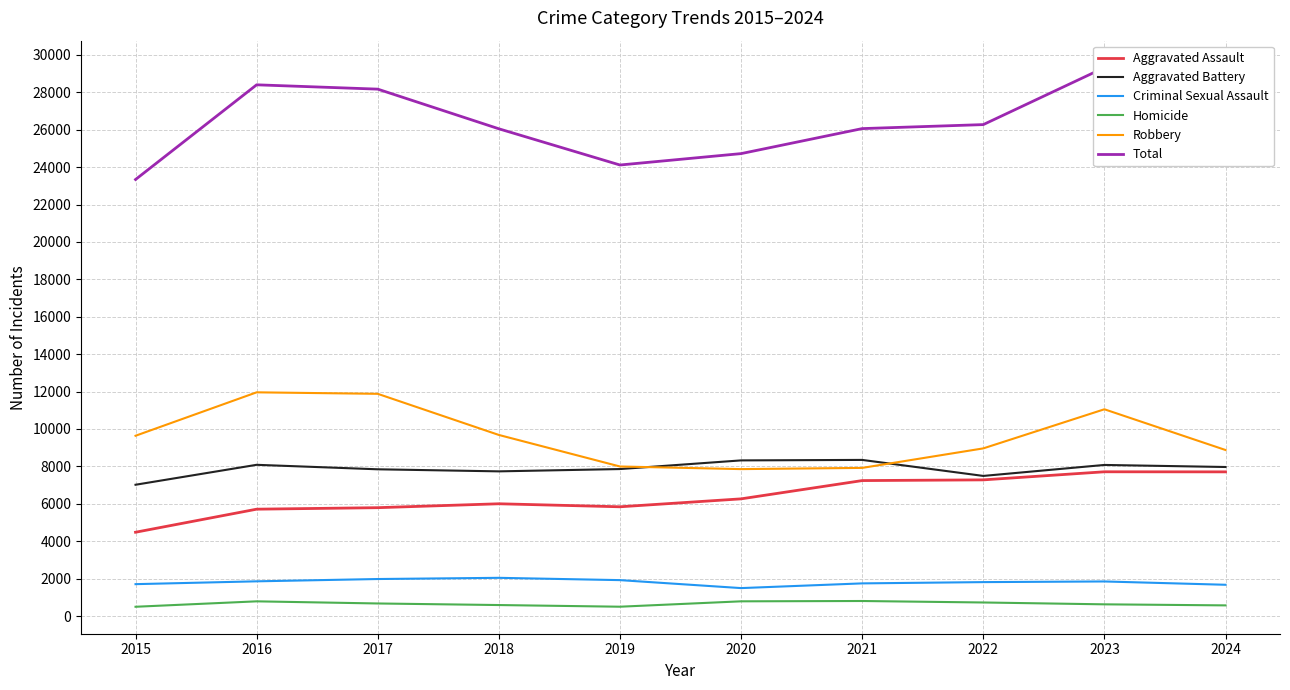

True or false: Robbery and Aggravated Assault cross at least once.

False